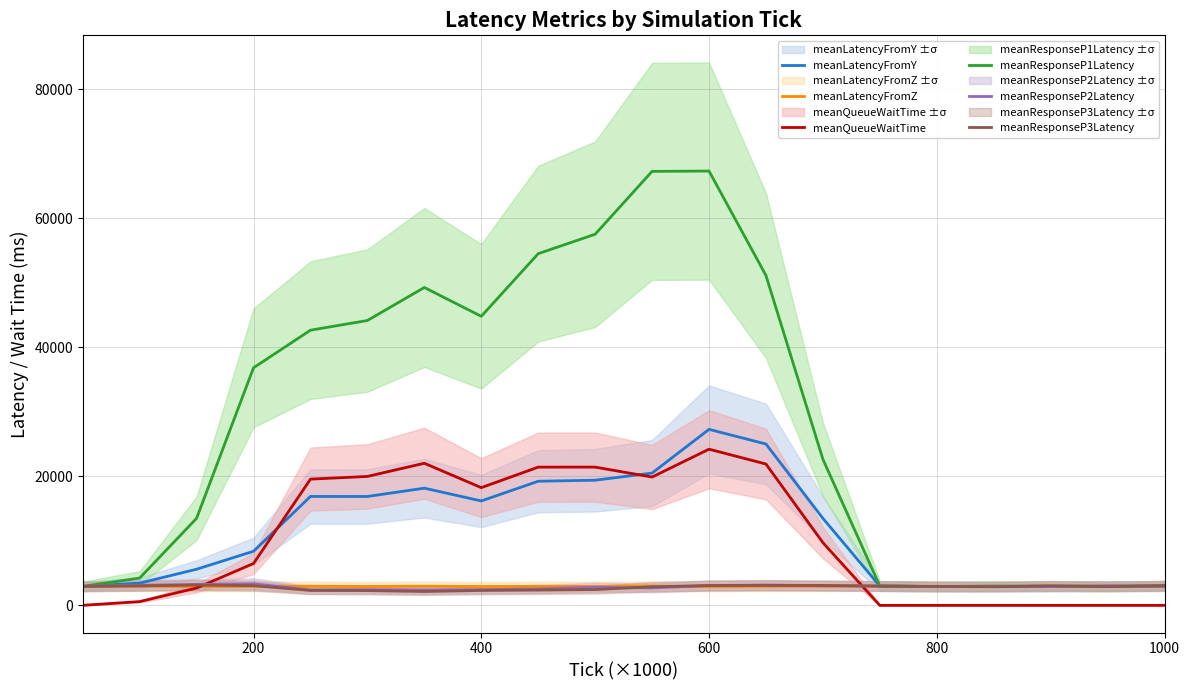

Reading right to left, transcribe all the data shown in this chart.

meanLatencyFromY: 2999.1	2962.4	2965.8	2935.2	2925.1	2993.8	13493.7	25008.4	27277.7	20503.9	19396.7	19239.9	16182.9	18164.4	16877.7	16882.9	8385.6	5602.6	3446.0	2938.9
meanLatencyFromZ: 2996.1	2959.5	2962.9	2932.2	2922.2	2990.8	2951.1	2952.3	2915.3	2977.5	2950.5	2946.6	2925.8	2968.8	2931.7	2964.9	2933.4	2936.0	2940.8	2933.5
meanQueueWaitTime: 0.9	0.9	0.9	0.9	0.8	0.9	9725.8	21907.4	24205.2	19887.9	21428.4	21423.6	18246.5	22026.6	19982.6	19562.7	6491.5	2687.8	586.1	6.8
meanResponseP1Latency: 3011.8	2962.8	2960.8	2996.1	2918.5	2997.6	22656.9	51128.9	67310.1	67261.7	57516.5	54505.1	44800.9	49265.5	44149.1	42647.3	36820.0	13492.7	4232.8	2942.2
meanResponseP2Latency: 2955.5	3023.8	2918.2	2911.5	2919.2	3012.2	3044.1	3144.8	3077.2	2700.9	2810.4	2548.4	2444.2	2375.3	2439.8	2408.6	3340.6	3246.1	3121.4	2936.3
meanResponseP3Latency: 3056.8	2906.2	3035.5	2887.3	2945.8	2978.9	3088.7	3114.7	3075.1	2882.3	2453.8	2375.1	2311.7	2149.8	2292.4	2313.2	3057.6	3145.4	3024.3	2946.3